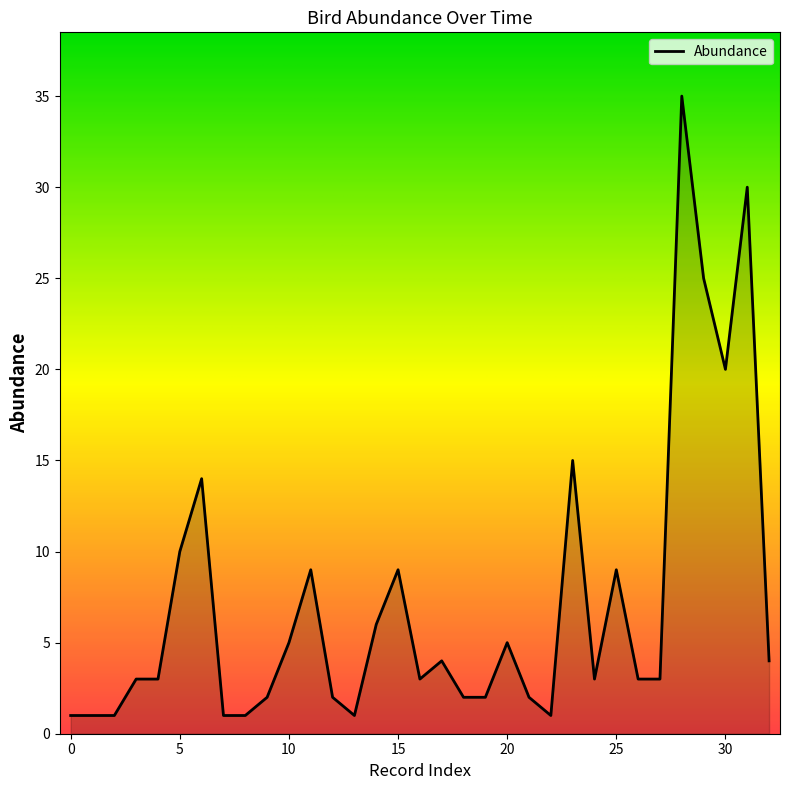

What is the greatest value displayed?

35